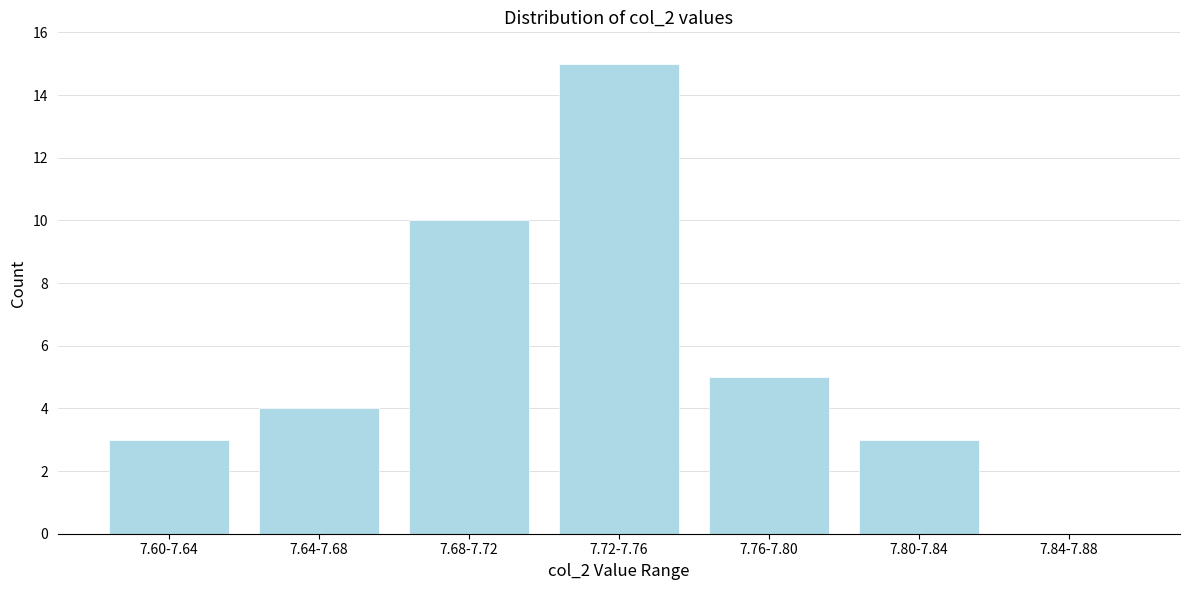

Reading right to left, what are all the values shown in this chart?

7.84-7.88=0	7.80-7.84=3	7.76-7.80=5	7.72-7.76=15	7.68-7.72=10	7.64-7.68=4	7.60-7.64=3